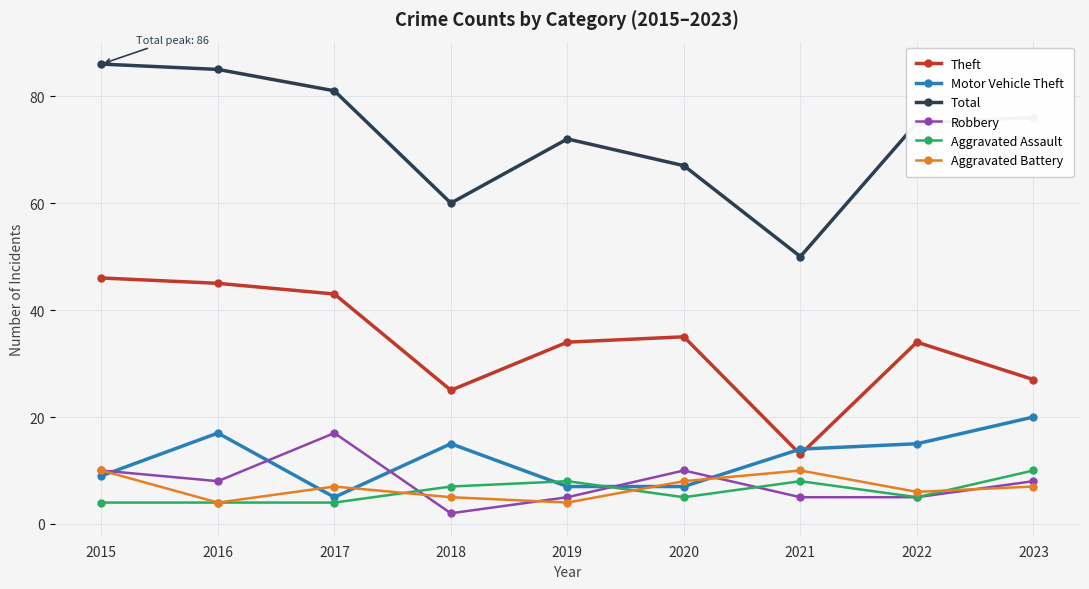

What is the spread (max minus min) of values at 2016?

81